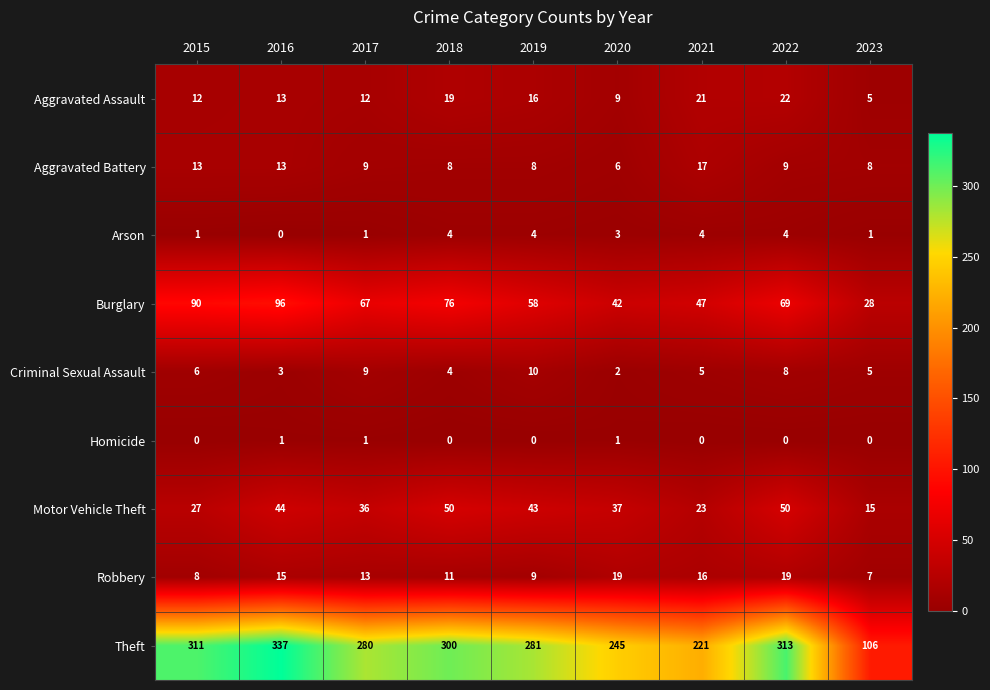

Which series has the largest total across all categories?

Theft